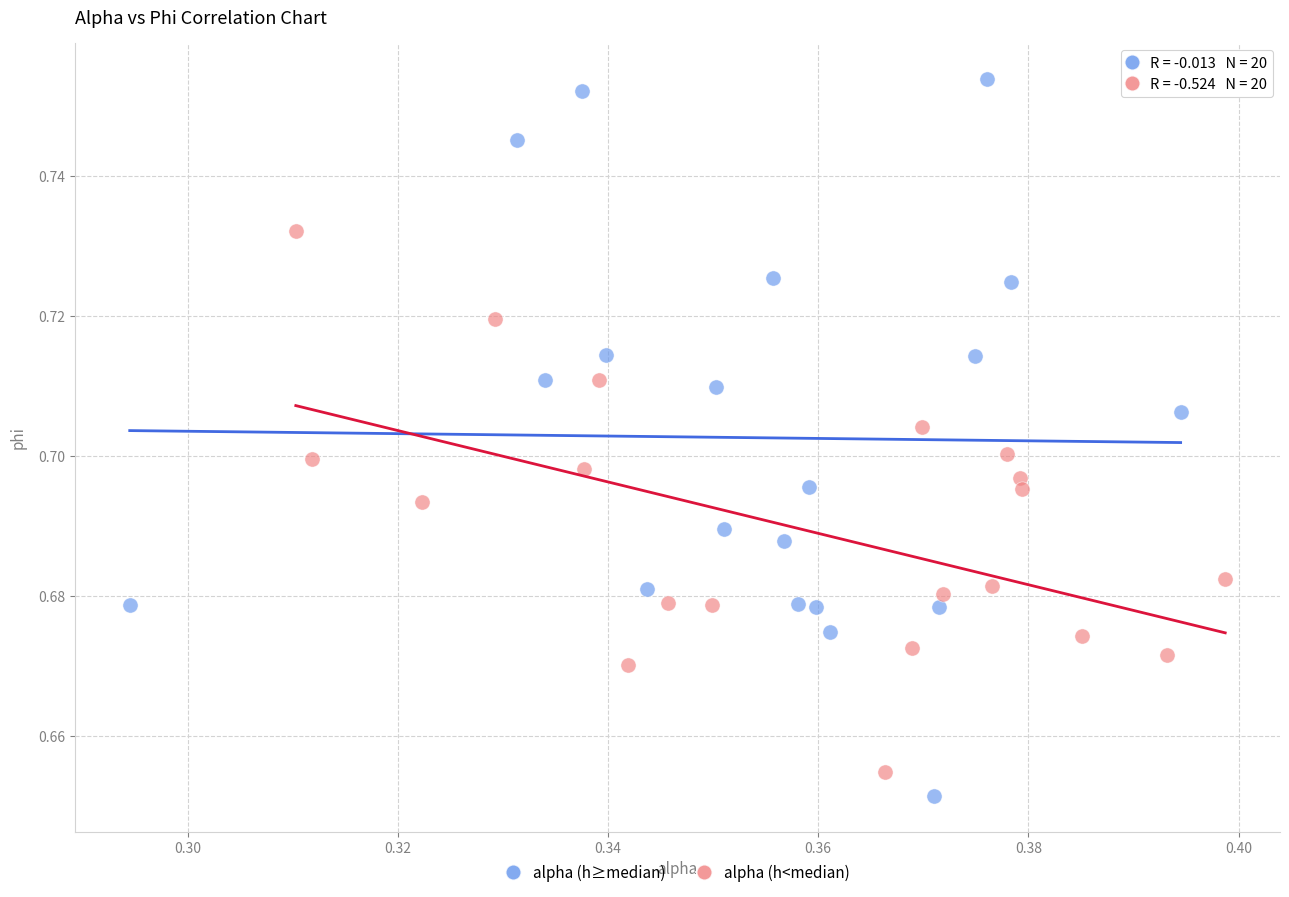

Which series has the largest Y range (max minus min)?

alpha (h≥median)